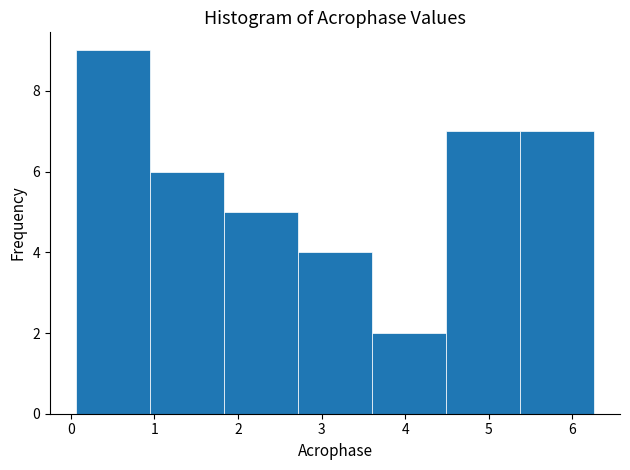

Reading left to right, transcribe this chart: for each bar, give the range it covers on the x-axis and its height. Neither the bar edges nor the heights are printed on the chart, so give them approximately, as read against the axes.

0.1 to 0.9: 9
0.9 to 1.8: 6
1.8 to 2.7: 5
2.7 to 3.6: 4
3.6 to 4.5: 2
4.5 to 5.4: 7
5.4 to 6.3: 7